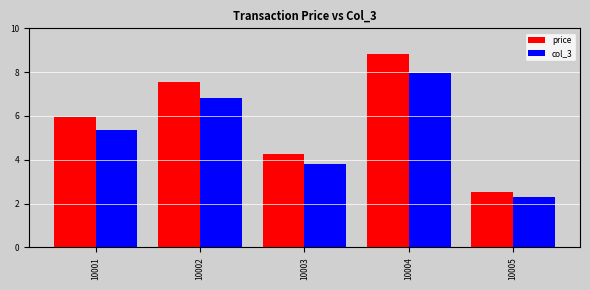

At which label is price closest to 5?

10003